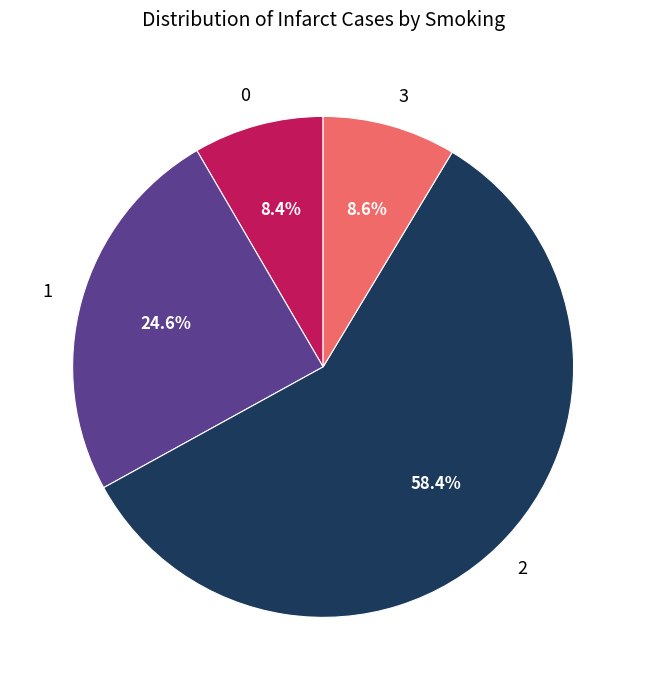

What percentage is NOT represented by 2?

41.6%